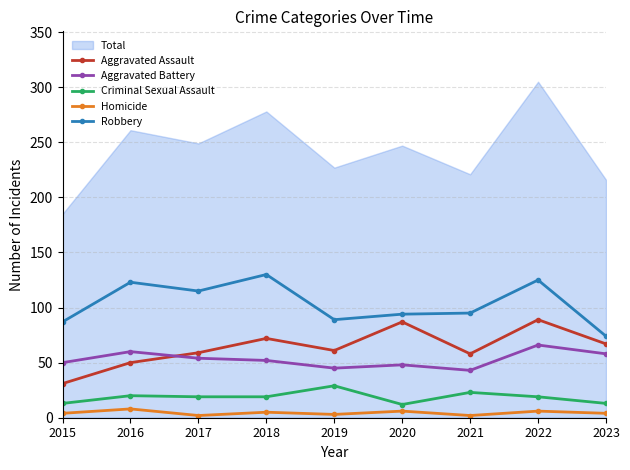

What is the difference between the highest and lowest values at 2022?

119